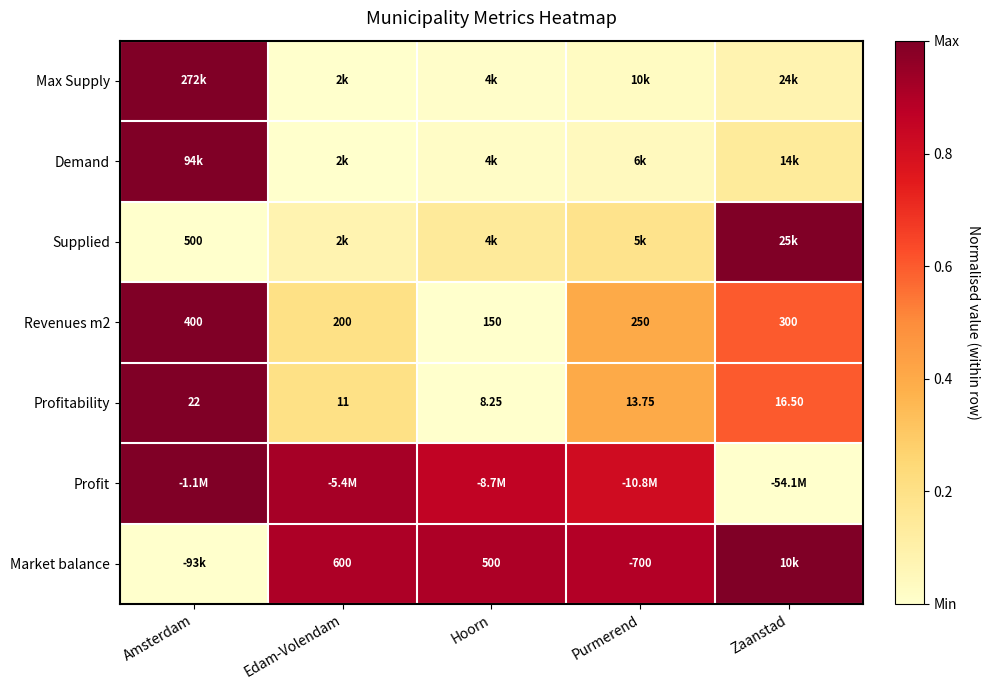

At how many categories does at least one series exceed 0?

5